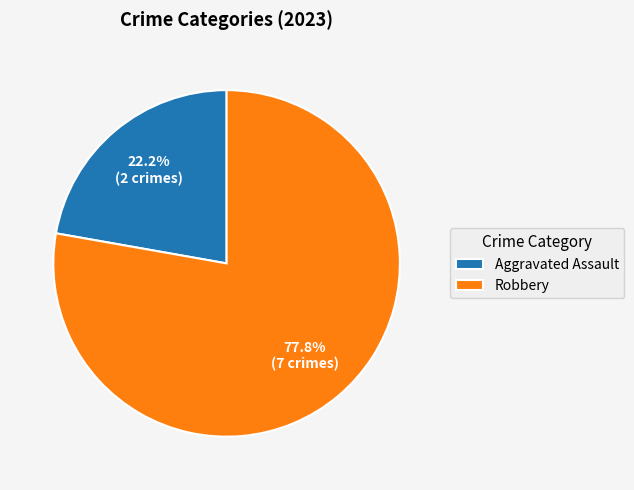

True or false: Robbery accounts for 50% of the total.

False